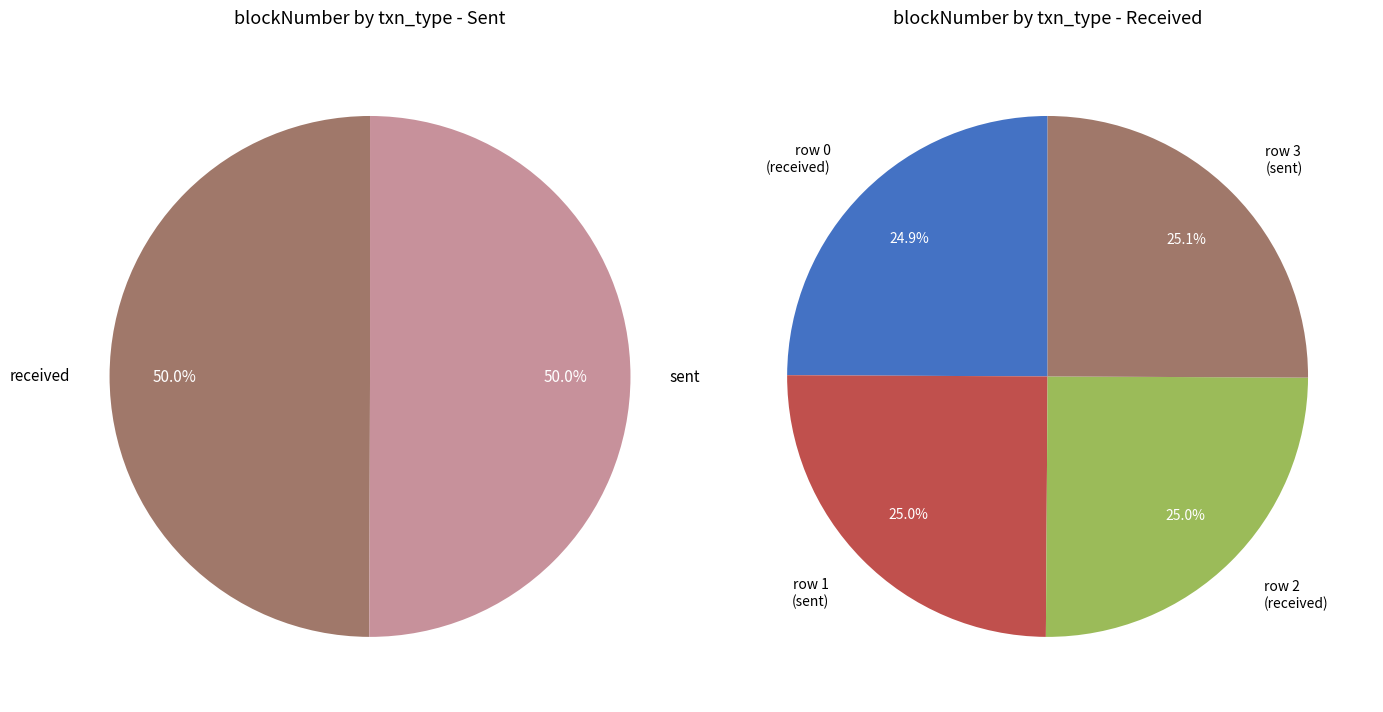

Which series changed the most between 0 and 1?

received